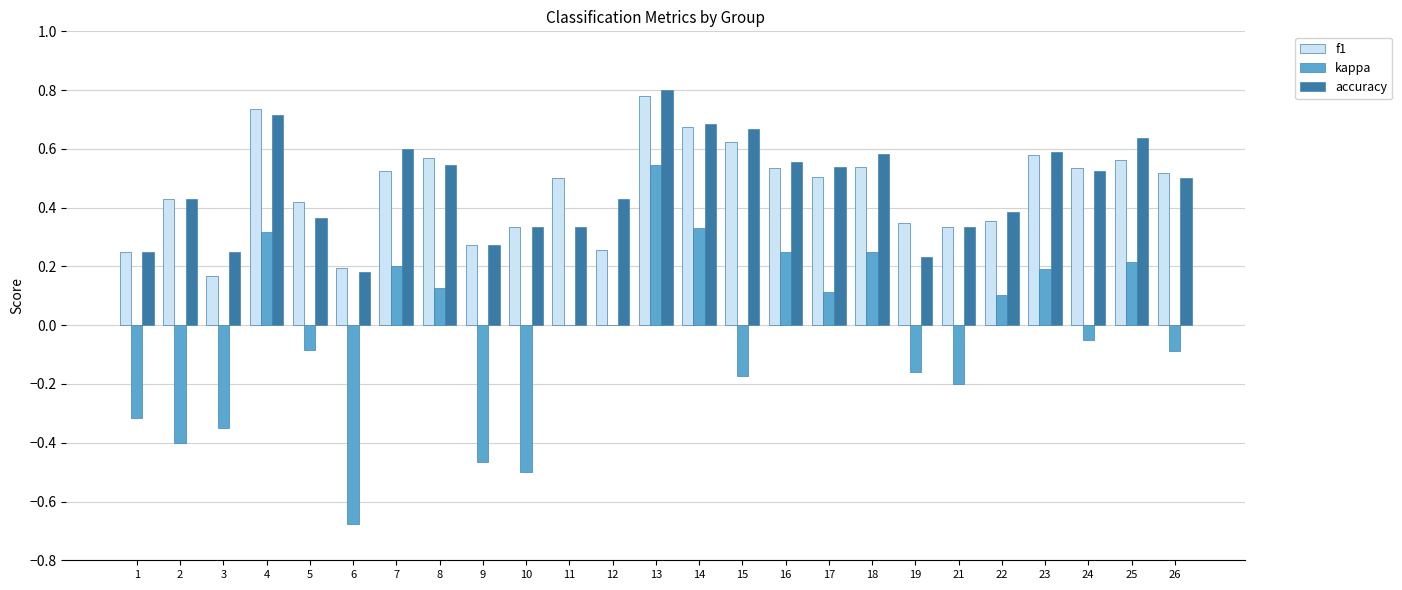

The kappa series shows 0.2 at 23. True or false?

True